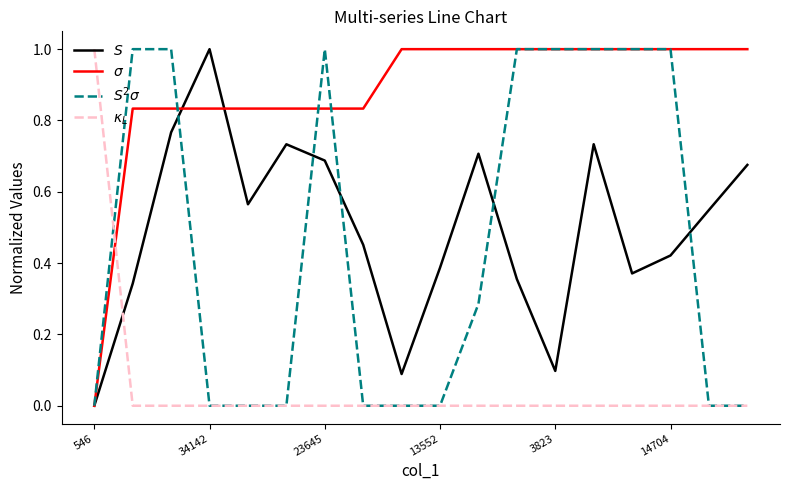

What is the maximum value shown in the chart?

1.0